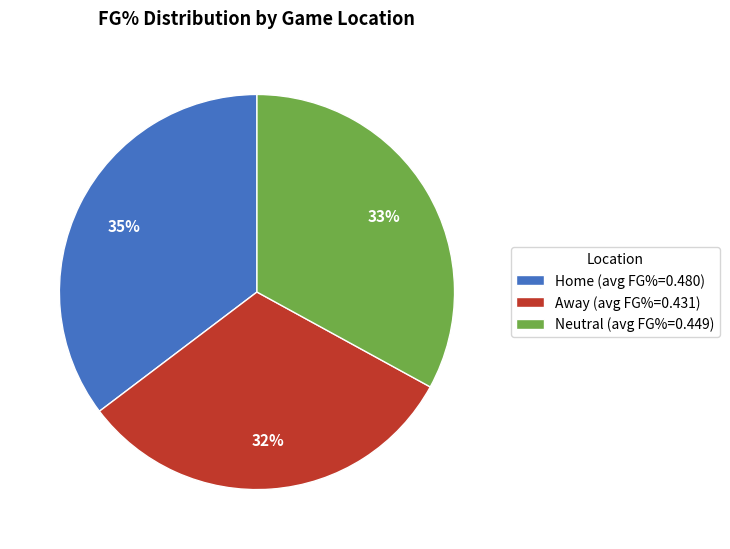

True or false: Home (avg FG%=0.480) accounts for 26% of the total.

False